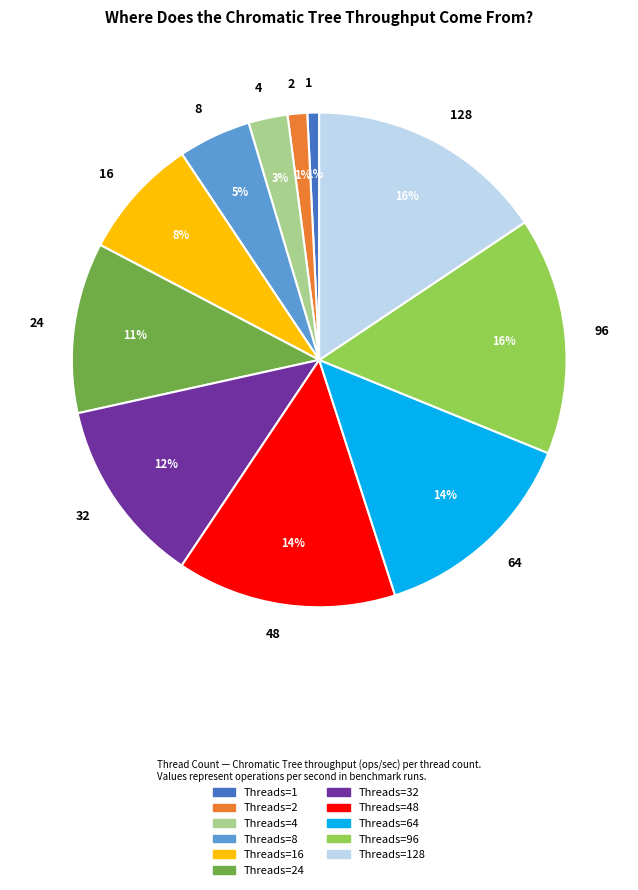

How many slices are in this pie chart?

11